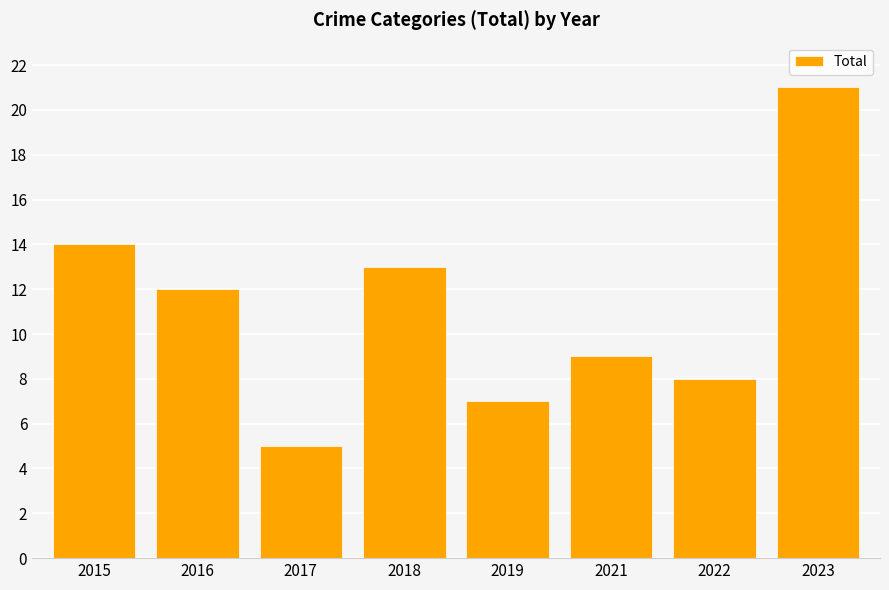

At which label does the data first exceed 12?

2015